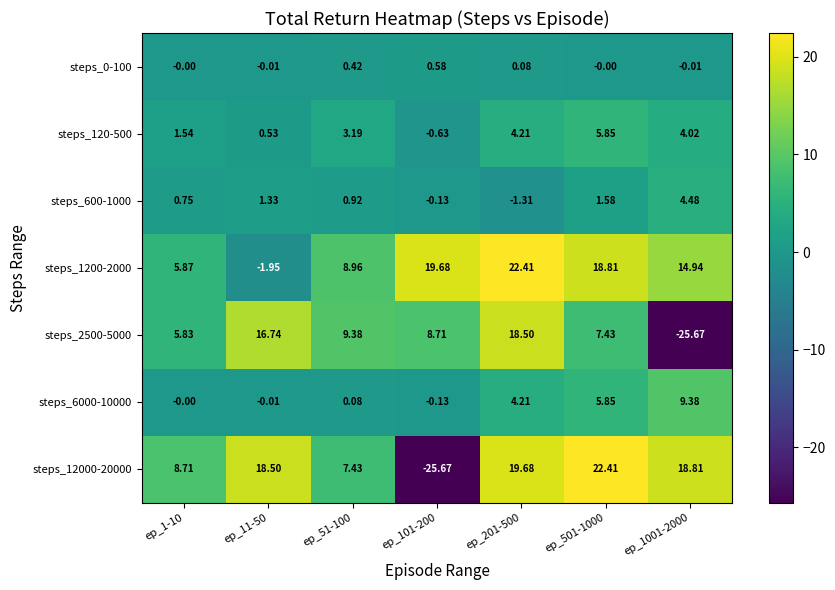

Is the value of steps_2500-5000 at ep_101-200 greater than the value of steps_12000-20000 at ep_1001-2000?

No